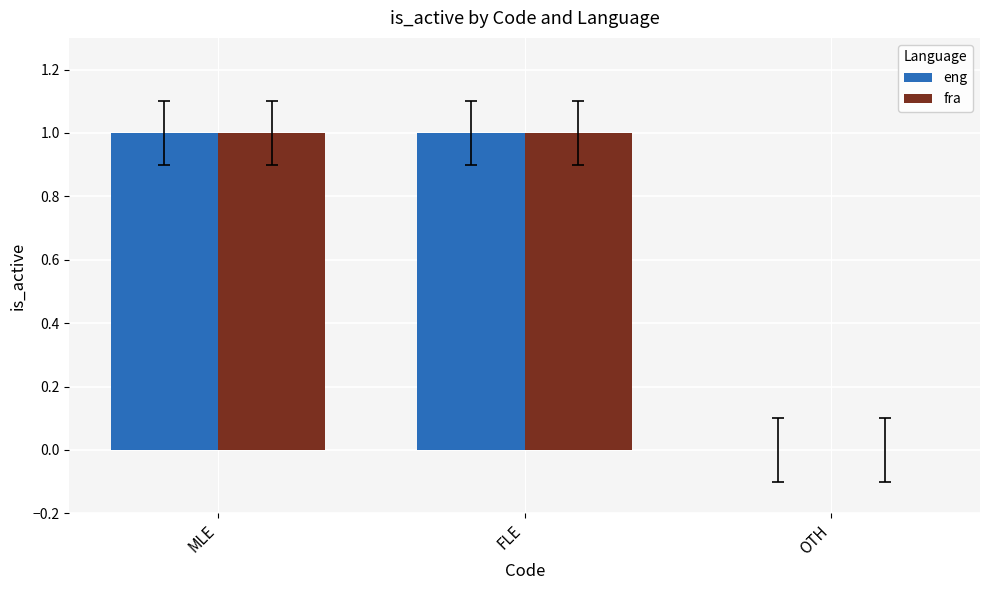

Is it true that fra equals 1 at FLE?

True